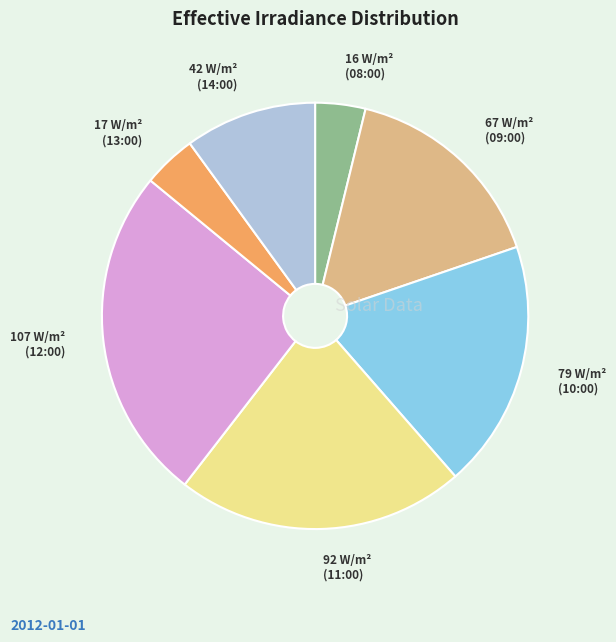

Does 107 W/m² (12:00) account for over 50% of the chart?

No